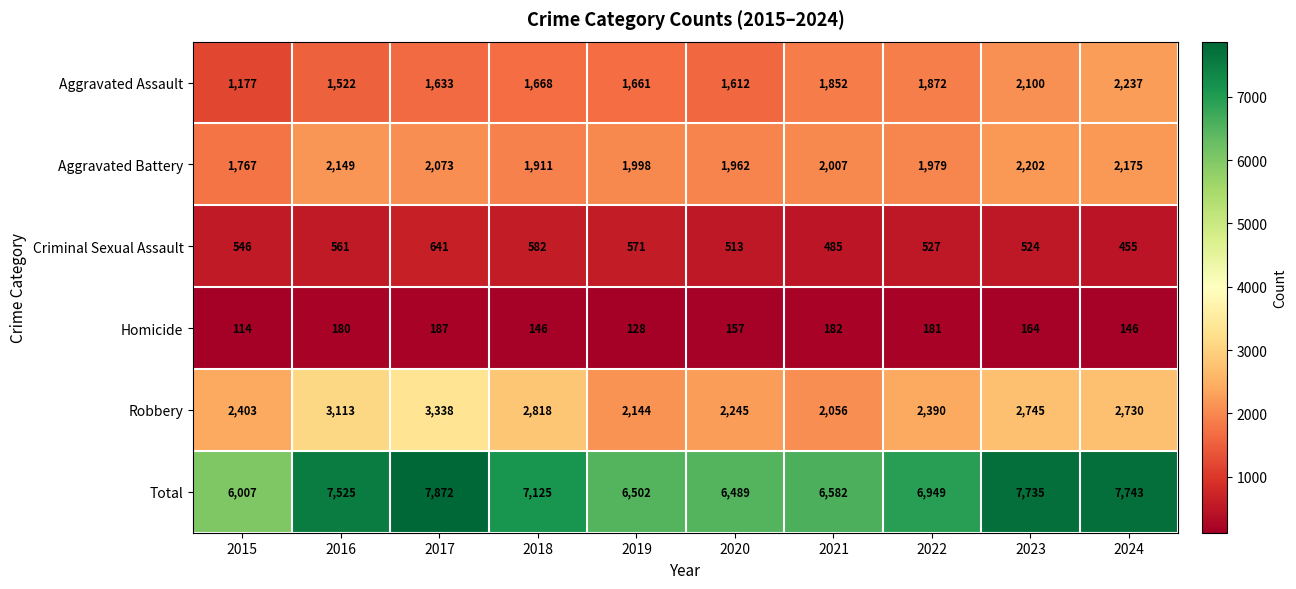

Is it true that Total equals 7525 at 2016?

True